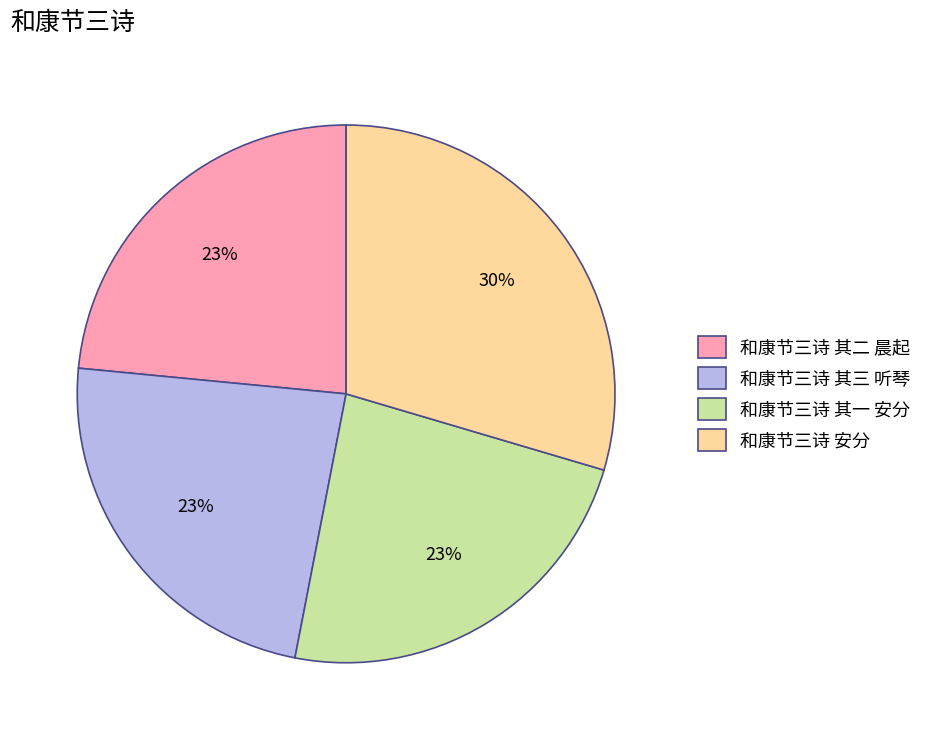

How many slices are in this pie chart?

4